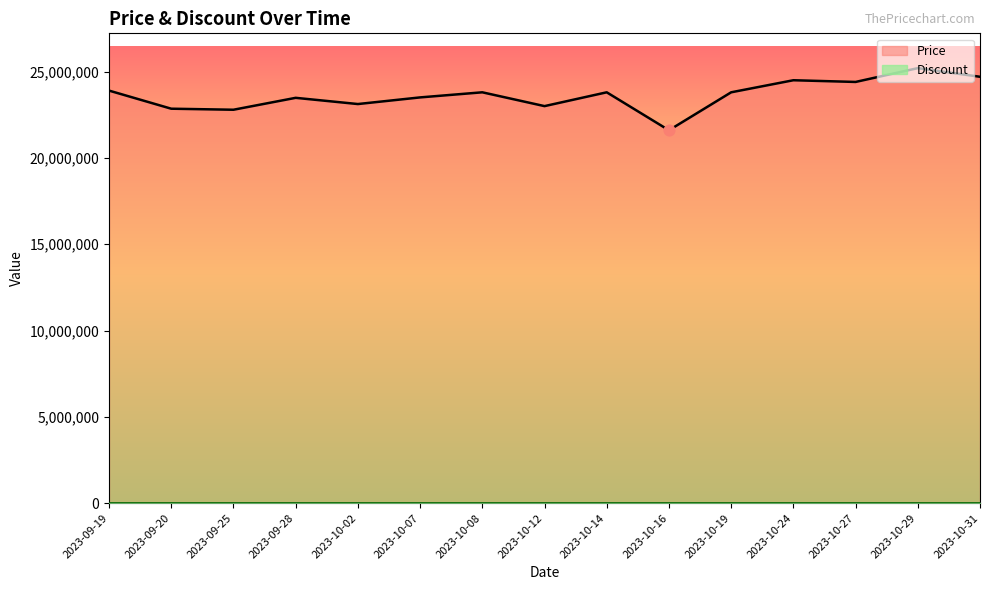

Between 2023-09-20 and 2023-10-16, which is larger?

2023-09-20